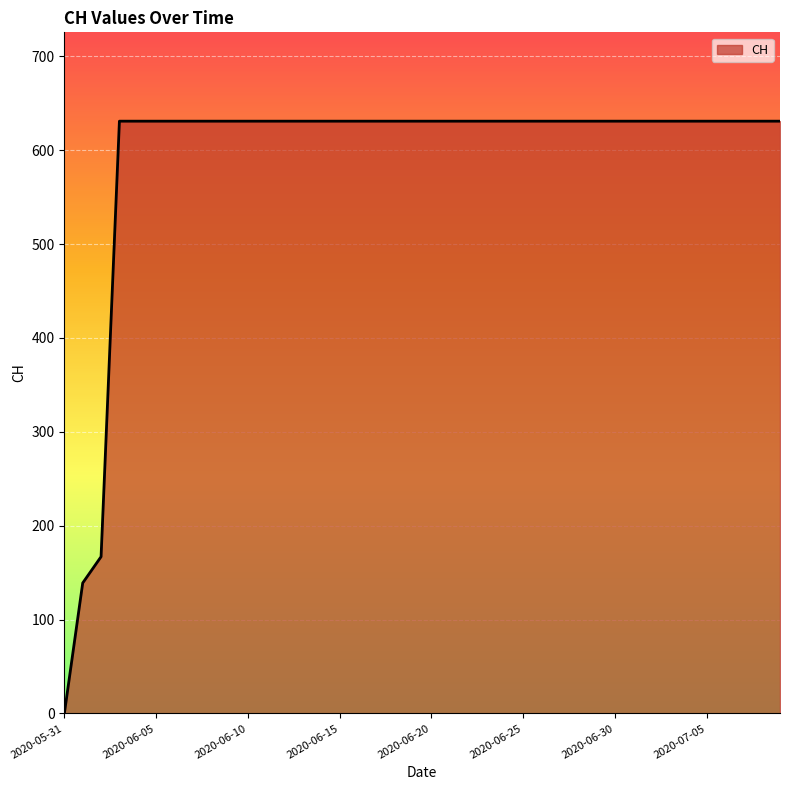

What is the greatest value displayed?

631